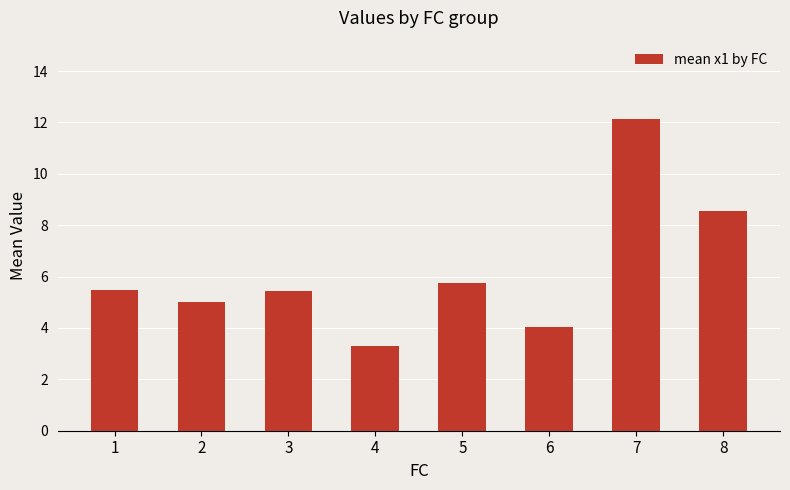

What is the average value?

6.2